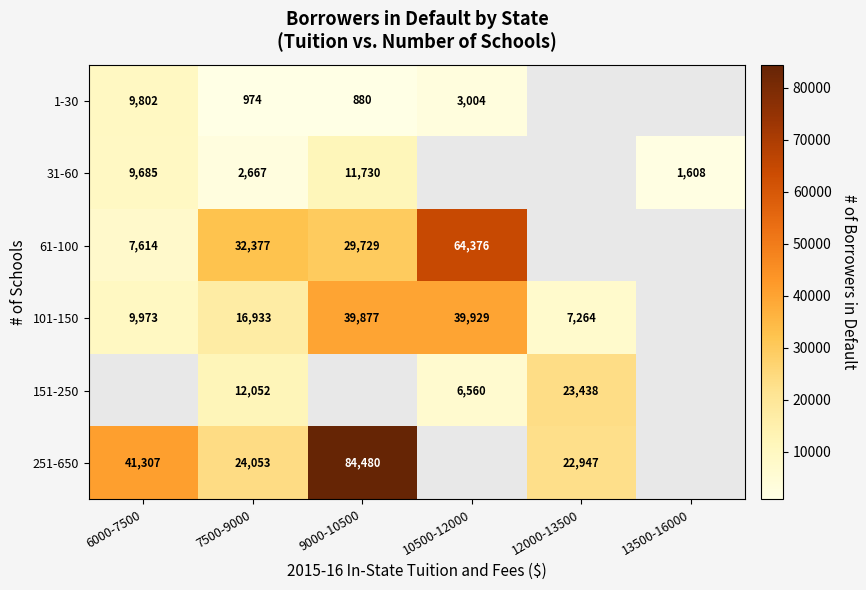

Which label corresponds to the largest value in the chart?

9000-10500